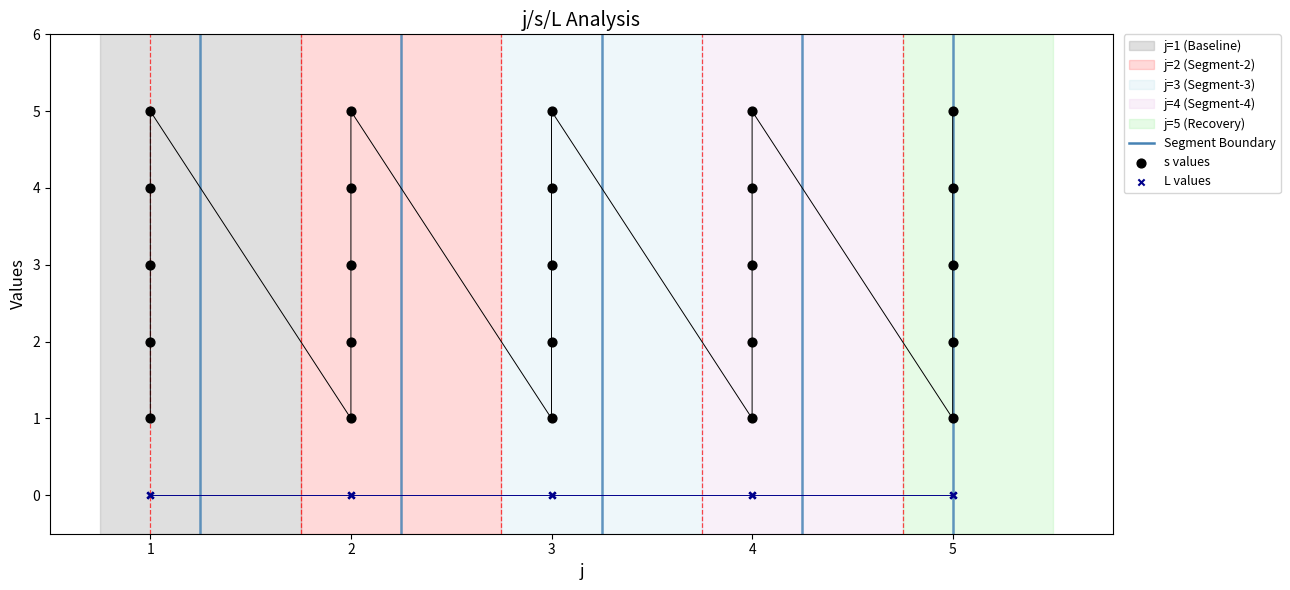

Which series contains the lowest Y value?

L values